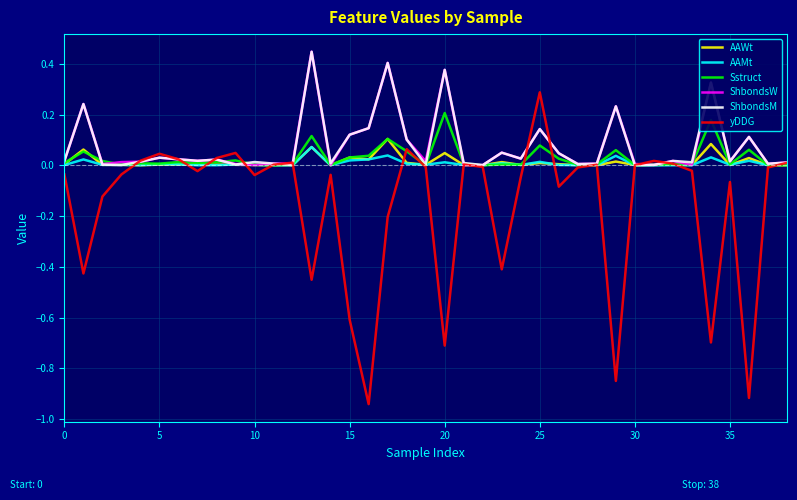

What is the difference between the maximum and minimum values in the yDDG series?

1.2